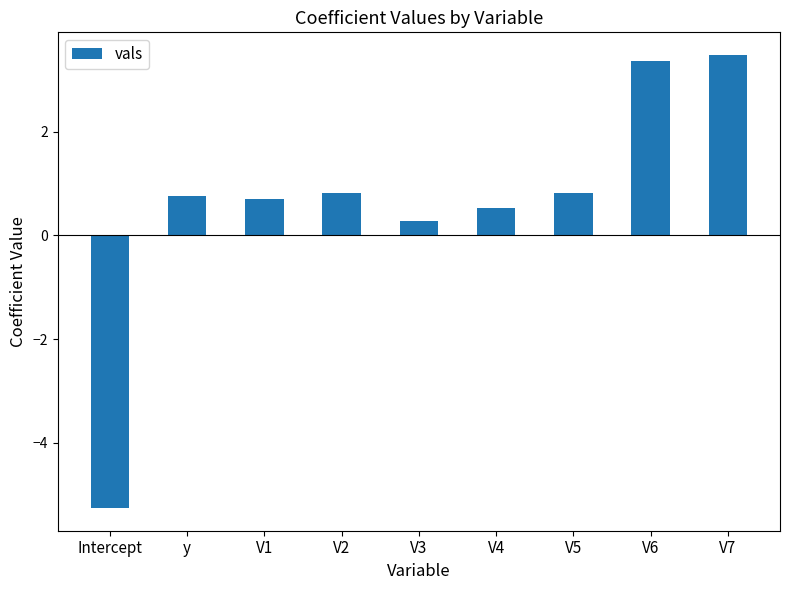

How many values are below zero?

1